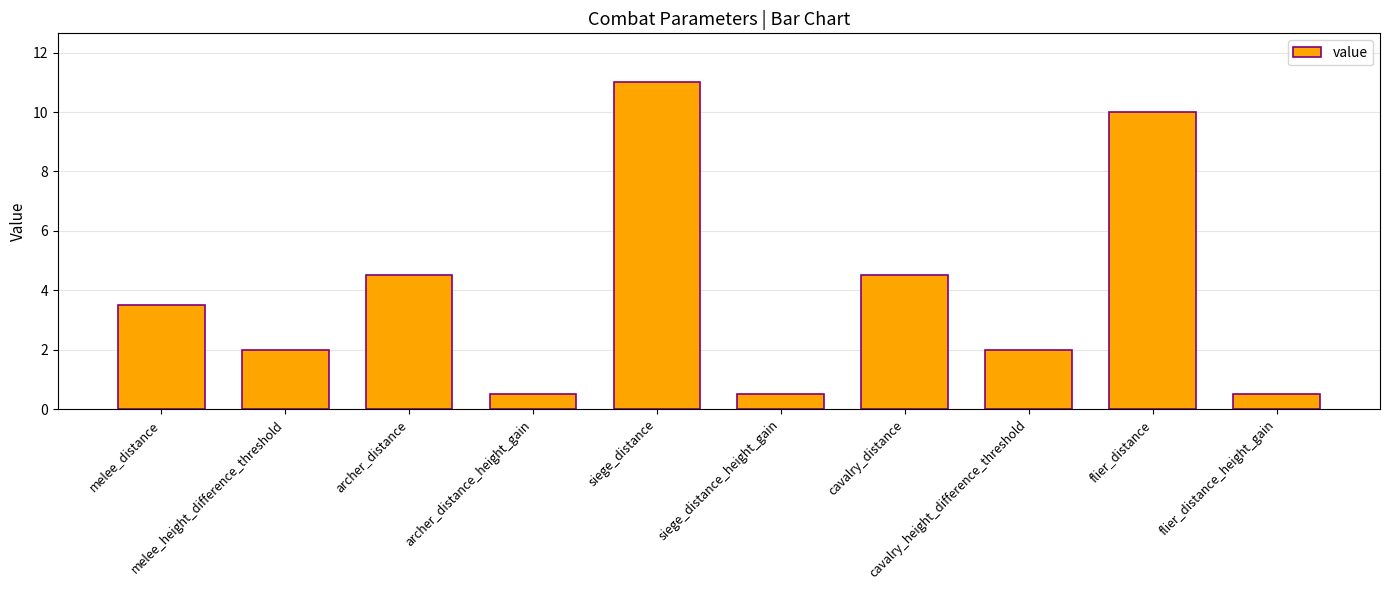

True or false: the data shows 0.8 at cavalry_height_difference_threshold.

False